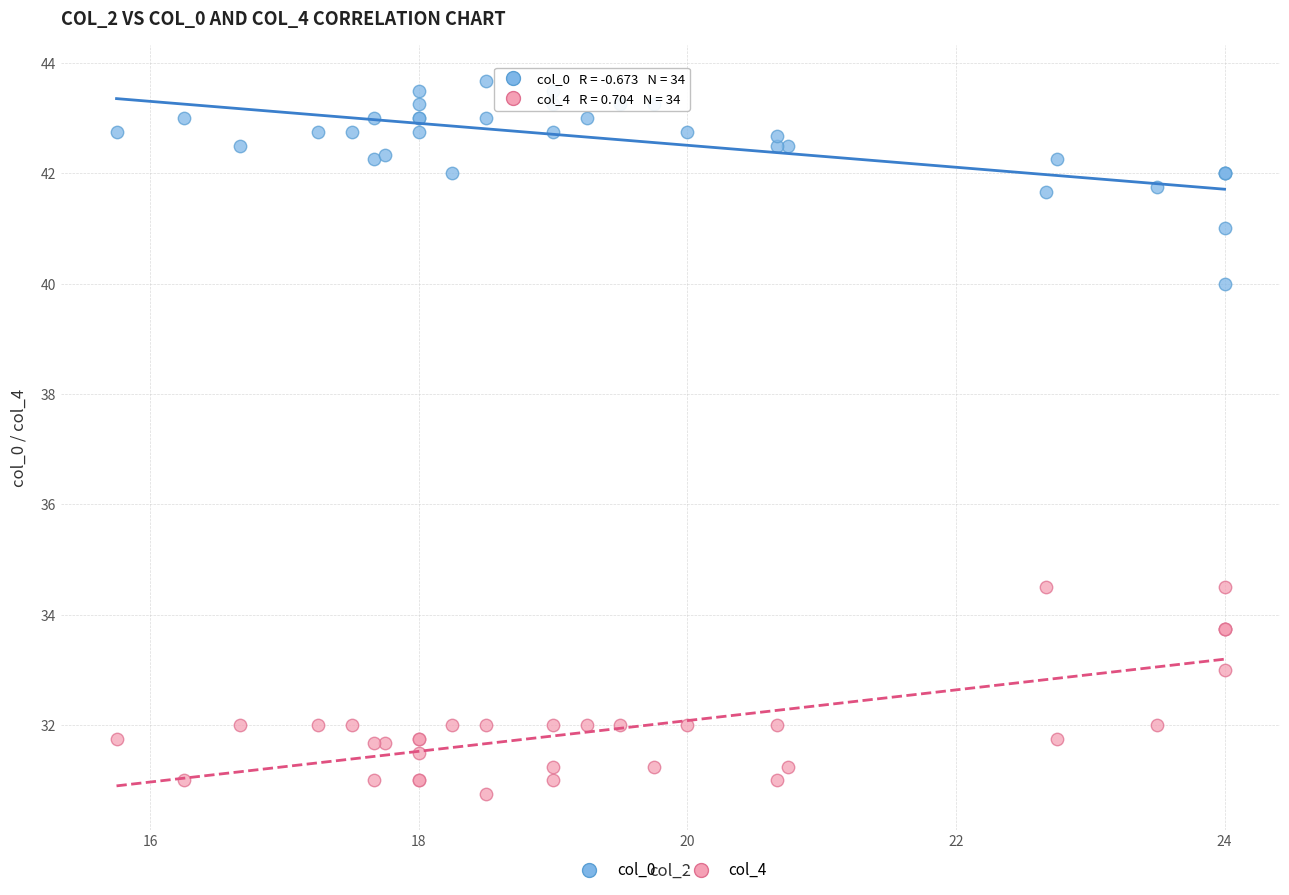

What is the X range (max minus min) for the scatter plot?

8.2